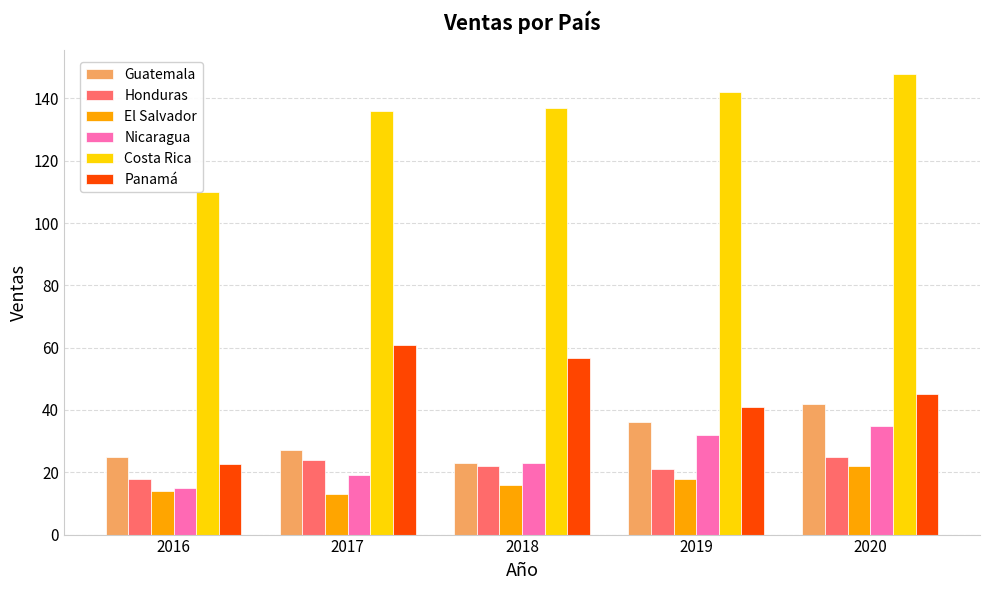

Reading left to right, extract all data points from this chart.

Guatemala: 2016=25.0	2017=27.0	2018=23.0	2019=36.0	2020=42.0
Honduras: 2016=18.0	2017=24.0	2018=22.0	2019=21.0	2020=25.0
El Salvador: 2016=14.0	2017=13.0	2018=16.0	2019=18.0	2020=22.0
Nicaragua: 2016=15.0	2017=19.0	2018=23.0	2019=32.0	2020=35.0
Costa Rica: 2016=110.0	2017=136.0	2018=137.0	2019=142.0	2020=148.0
Panamá: 2016=22.6	2017=60.7	2018=56.8	2019=40.8	2020=45.0